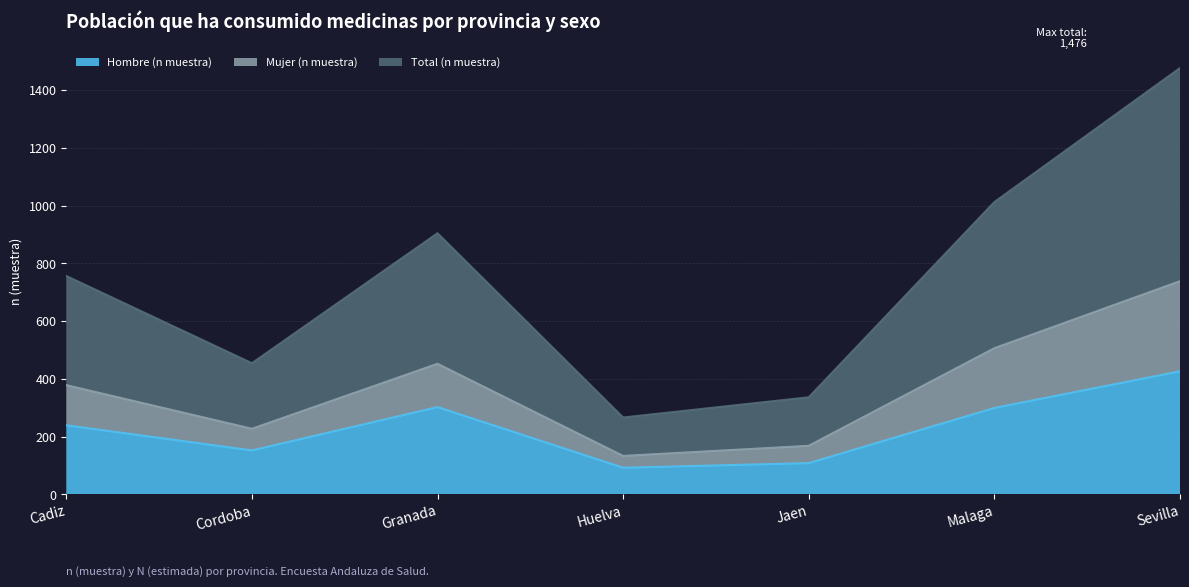

Does the chart have visible grid lines?

Yes